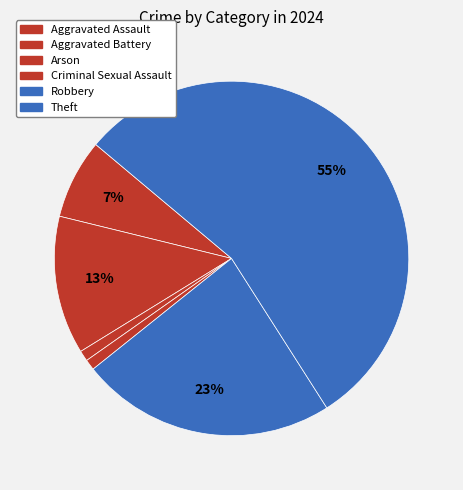

How many segments does this pie chart have?

6